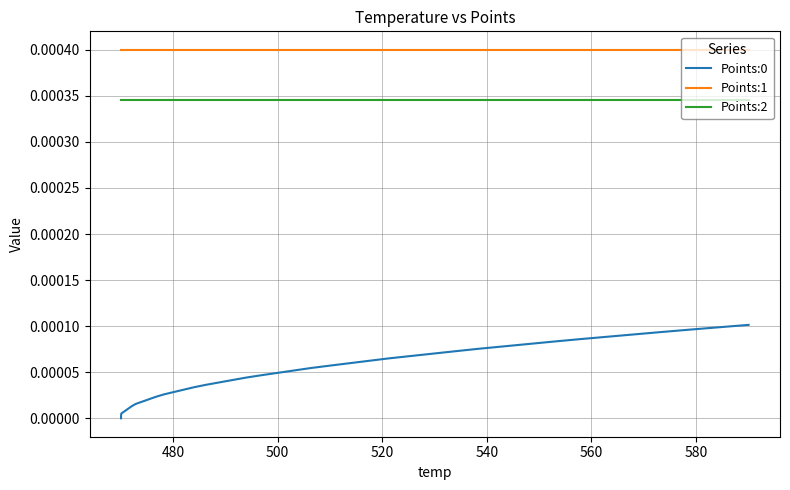

At how many categories does at least one series exceed 0?

40